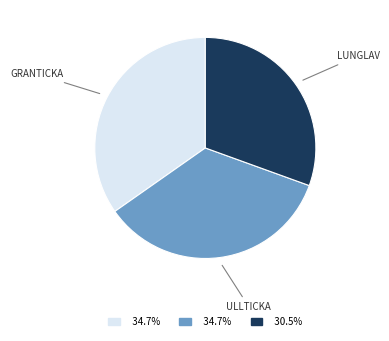

Does any single category account for the majority?

No